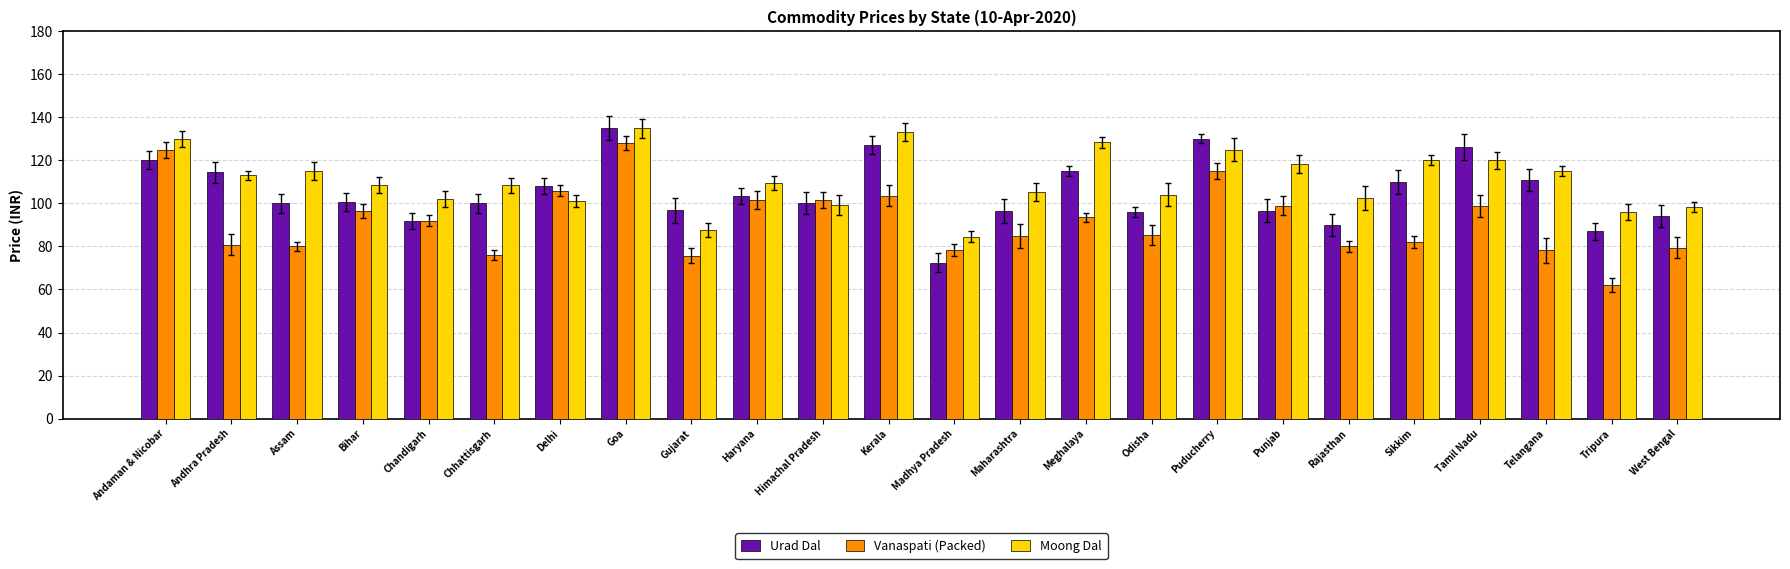

List the series in order of their peak value, highest first.

Urad Dal, Moong Dal, Vanaspati (Packed)